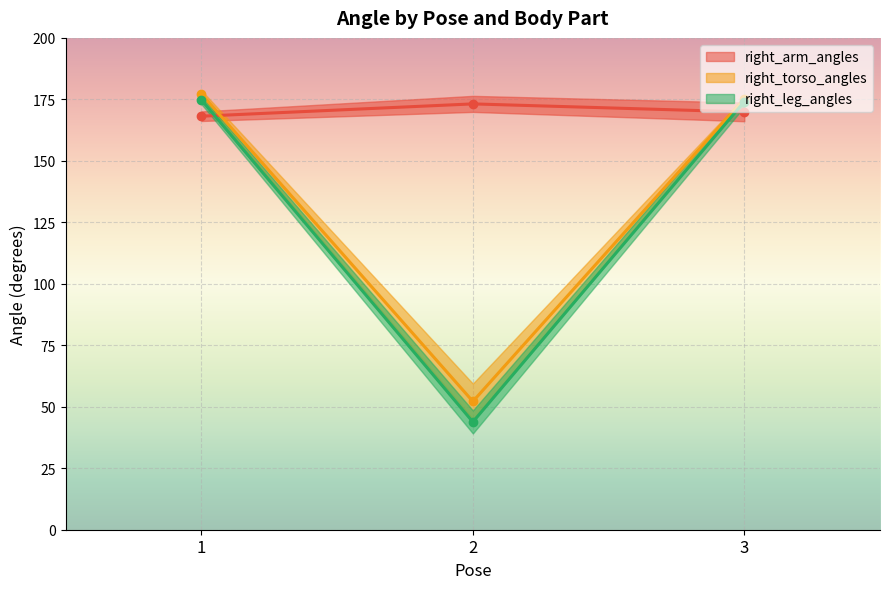

What is the smallest value displayed?

43.8